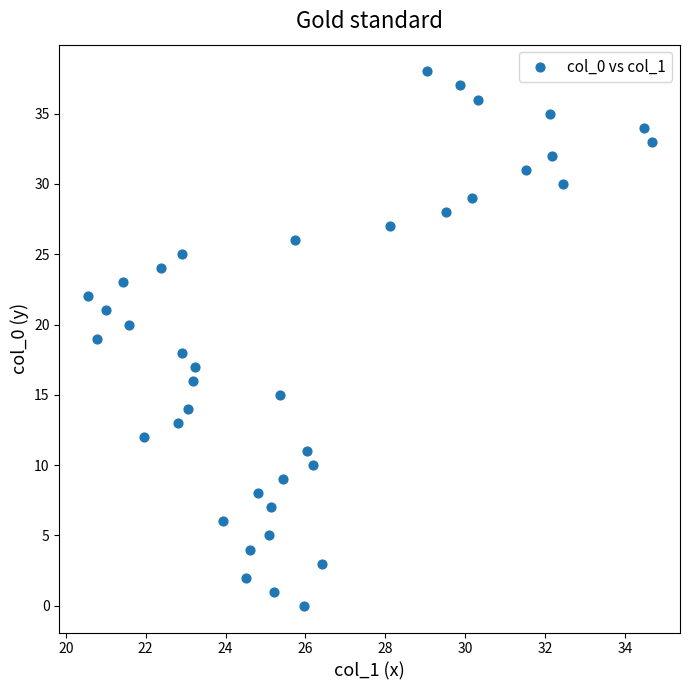

What is the range of Y values (max minus min)?

38